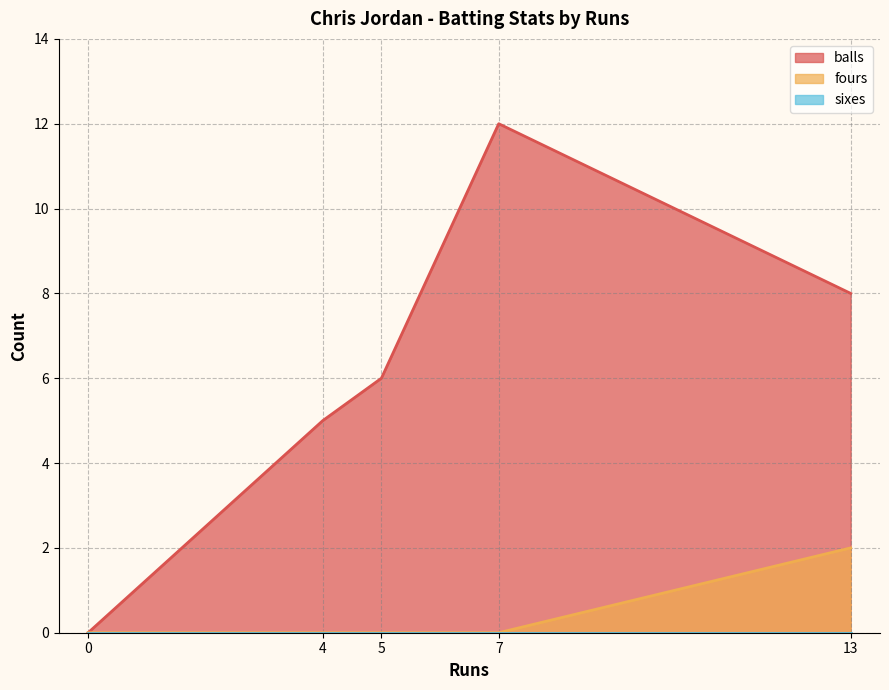

Rank the series by their maximum value, from highest to lowest.

balls, fours, sixes